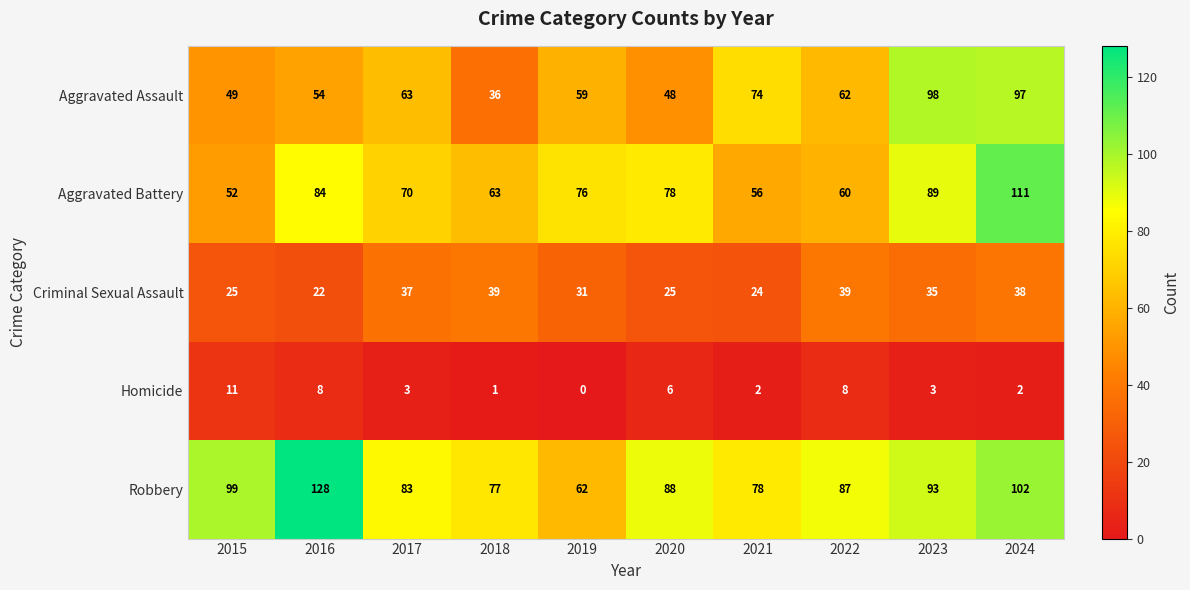

At which label is Criminal Sexual Assault closest to 30?

2019